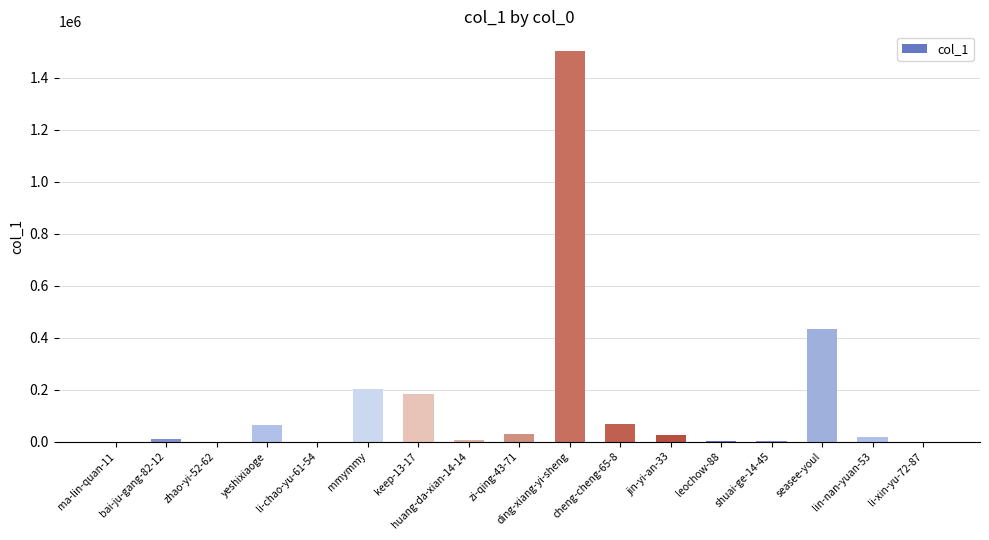

The value at yeshixiaoge is 62524. True or false?

True